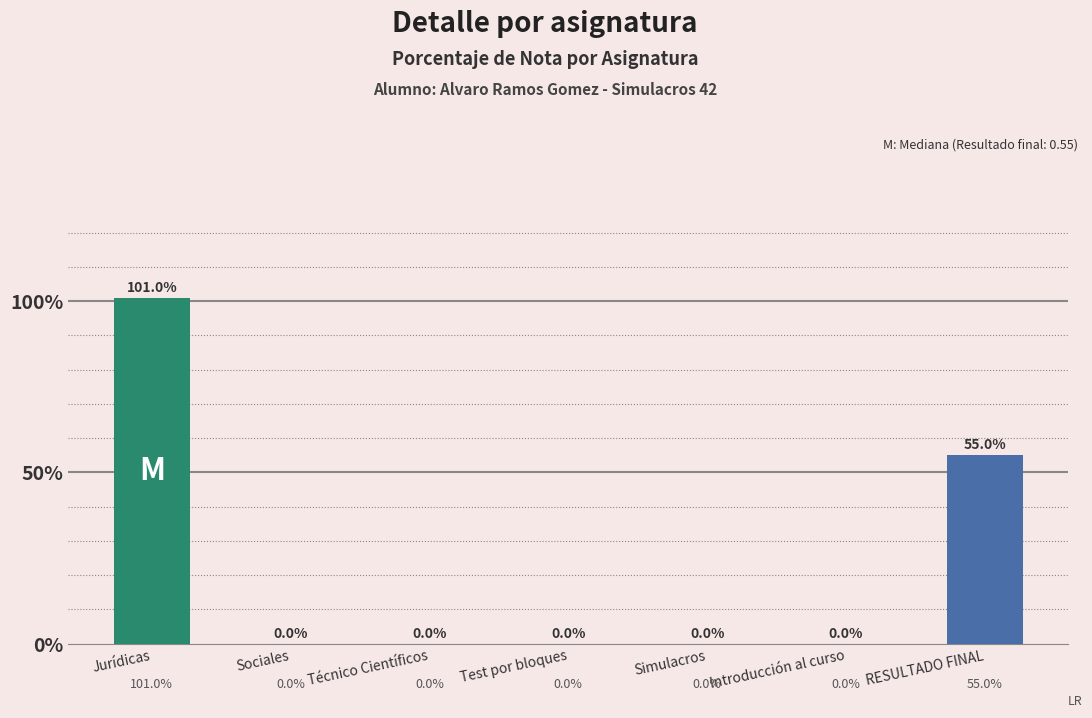

Which has a higher value, Introducción al curso or Jurídicas?

Jurídicas